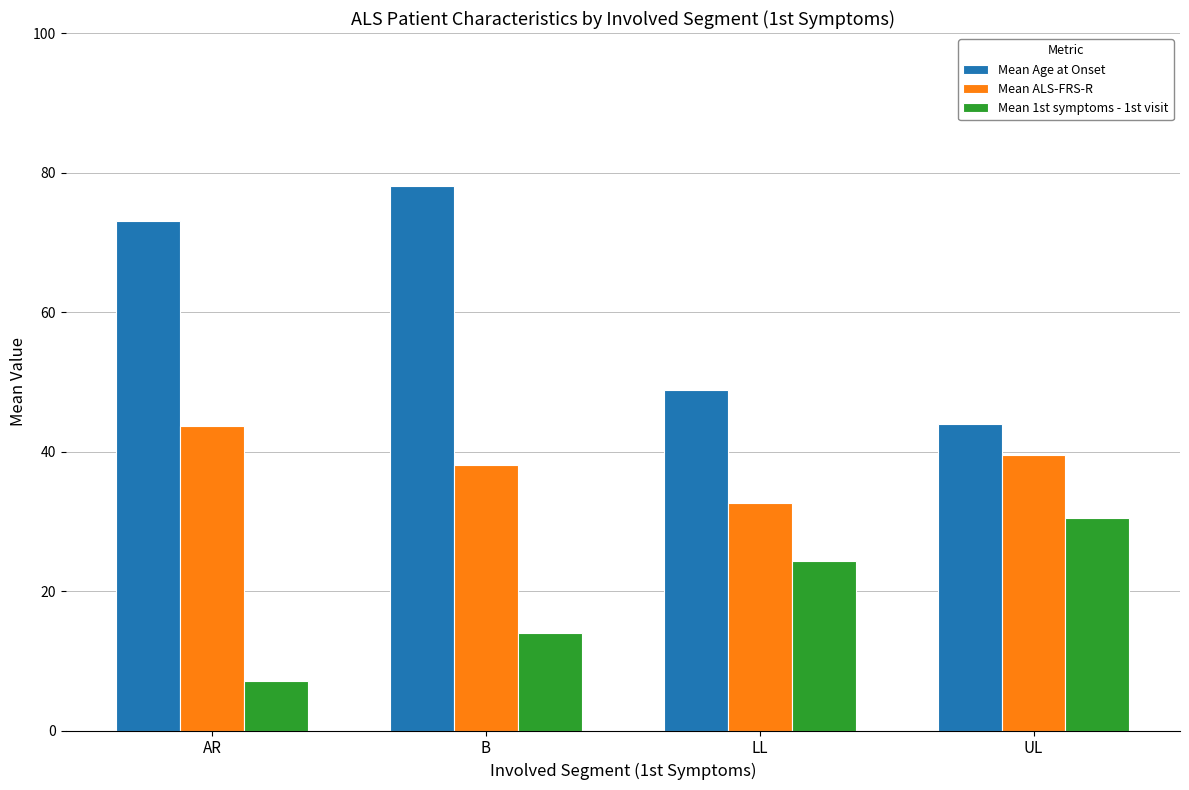

The value of Mean Age at Onset at UL is 43.9. True or false?

True